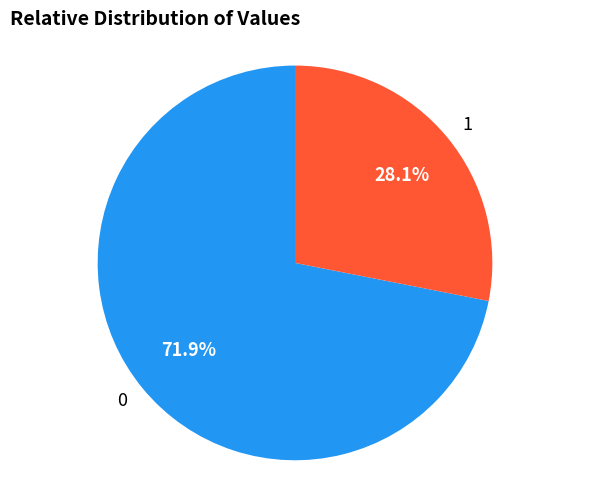

Rank the categories by value from lowest to highest.

1, 0